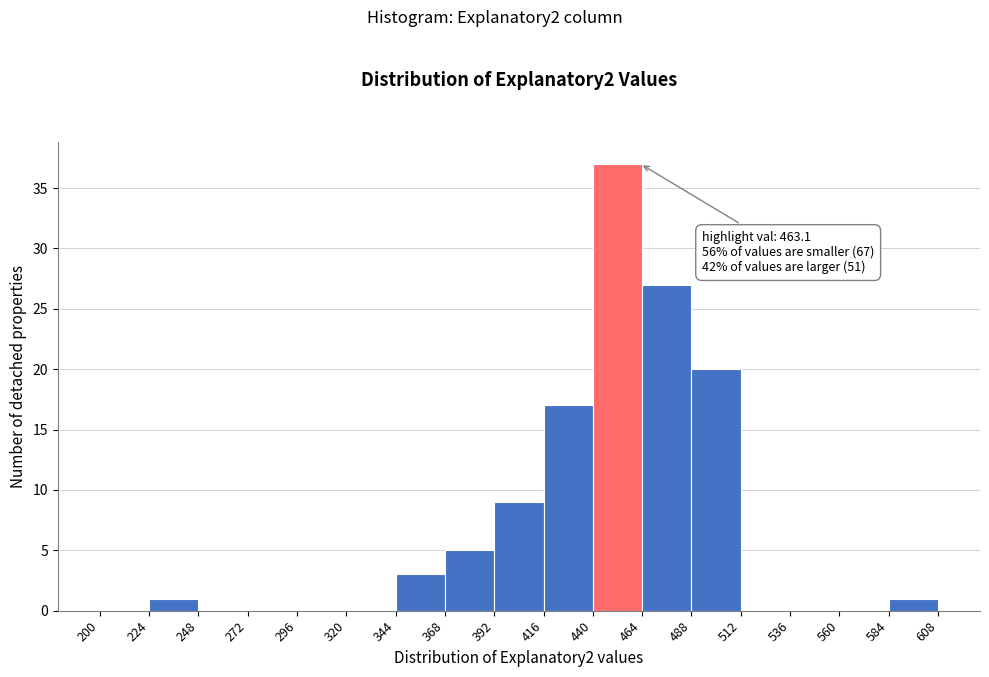

Which range on the x-axis has the tallest bar?

440 to 464